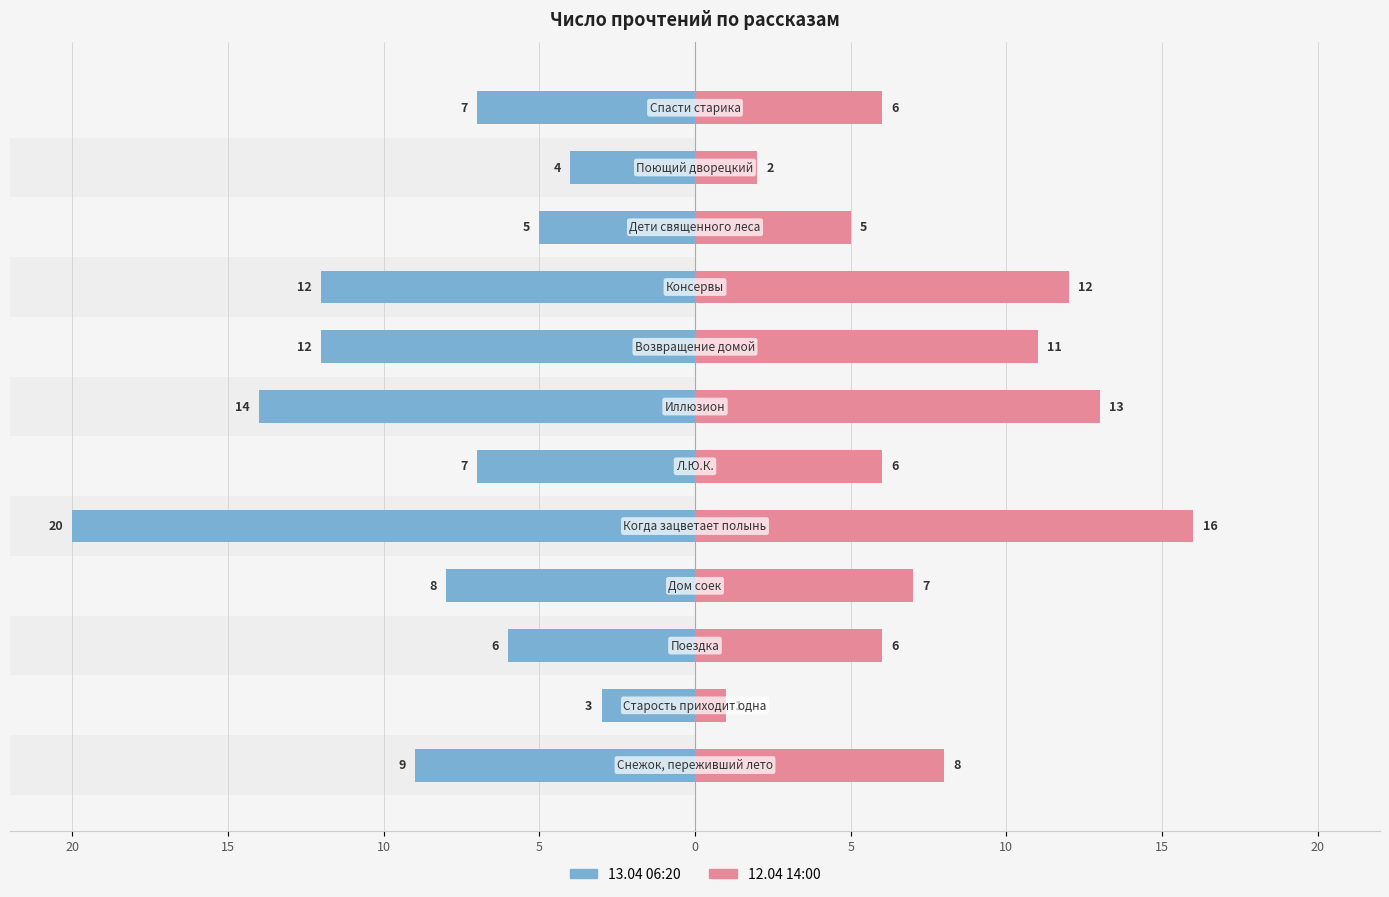

Are the bars horizontal?

Yes